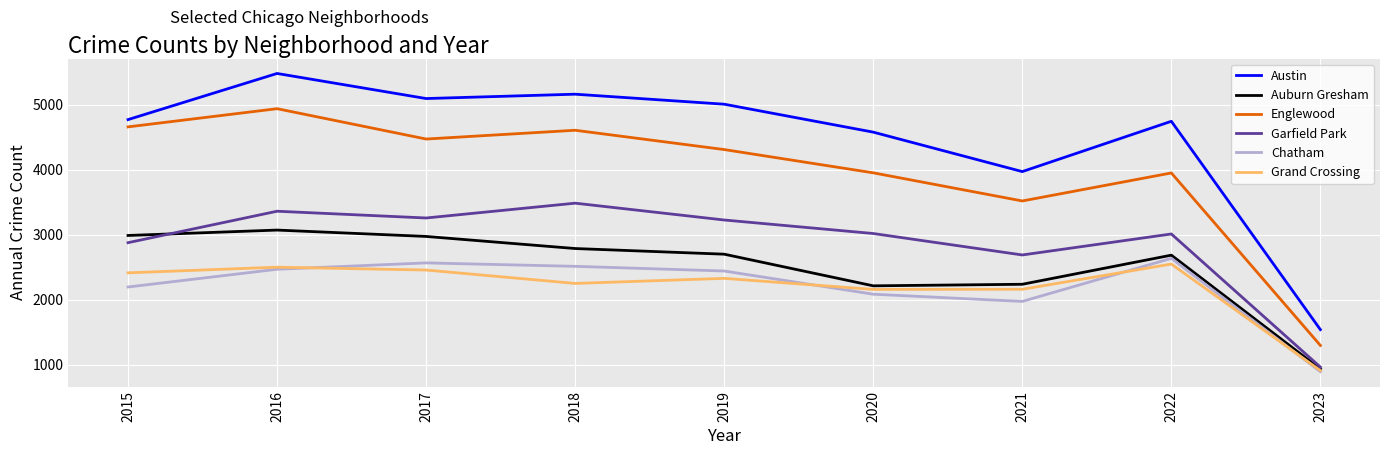

The value of Austin at 2019 is 8733. True or false?

False